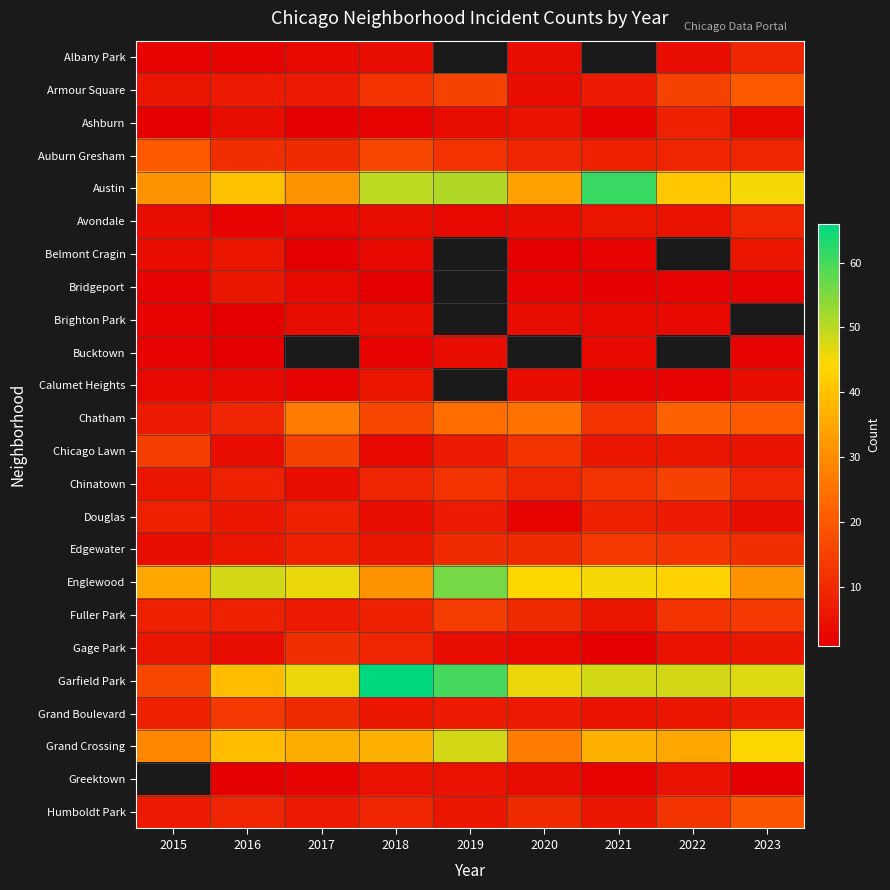

Which series has the largest range (max minus min)?

Garfield Park